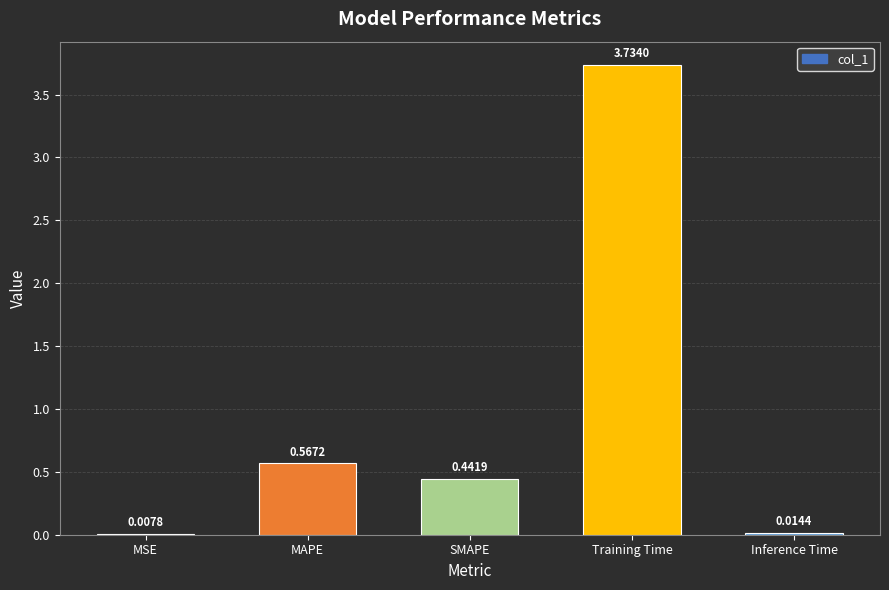

At which category does the chart reach its peak across all series?

Training Time